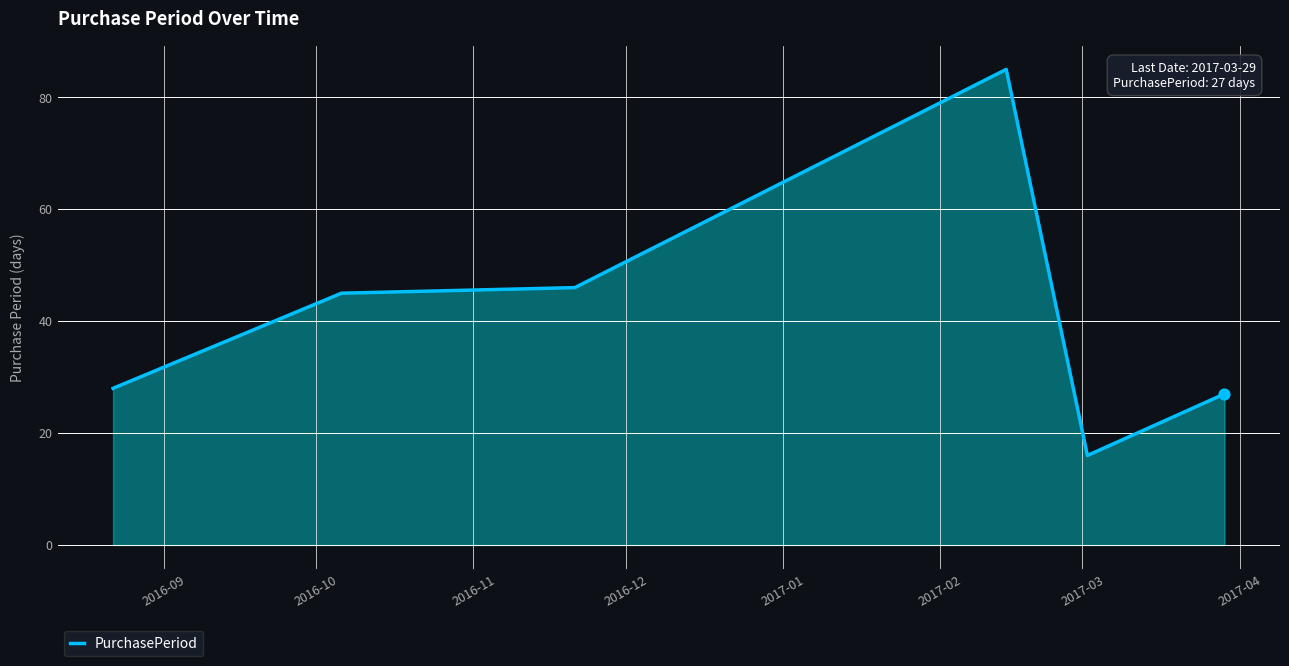

What is the sum of all values?

247